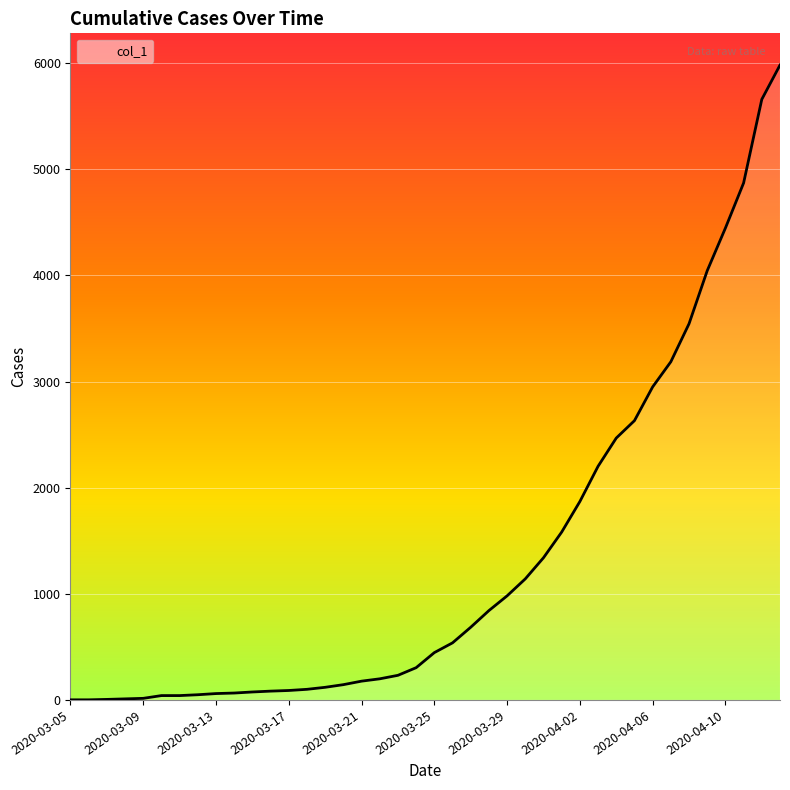

What is the difference between the maximum and minimum values?

5982